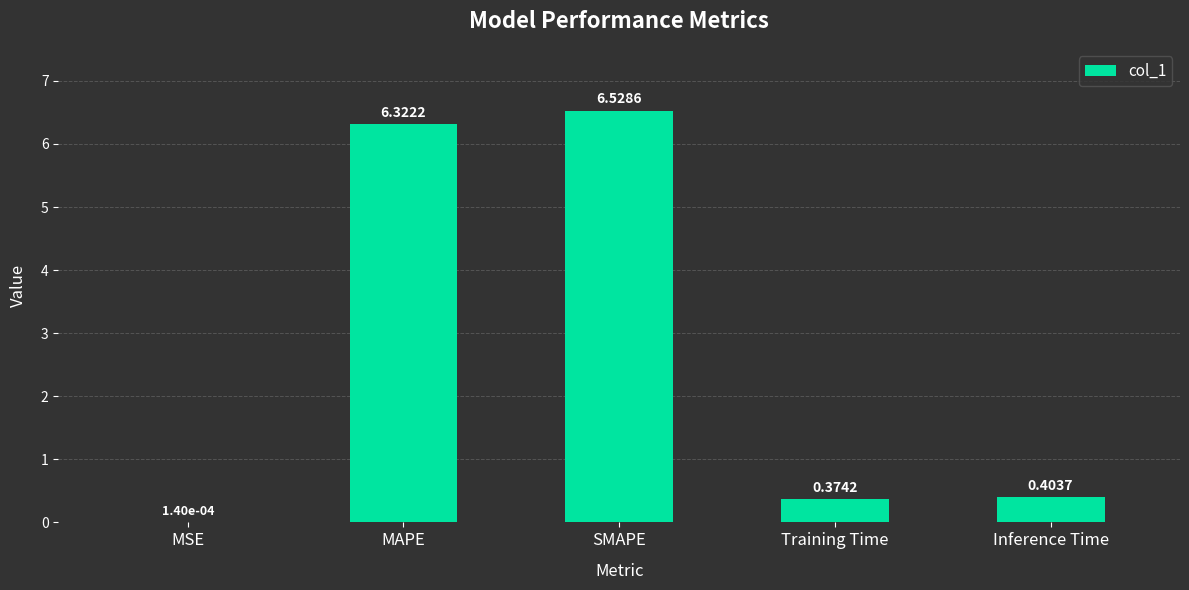

Which has a higher value, Inference Time or Training Time?

Inference Time